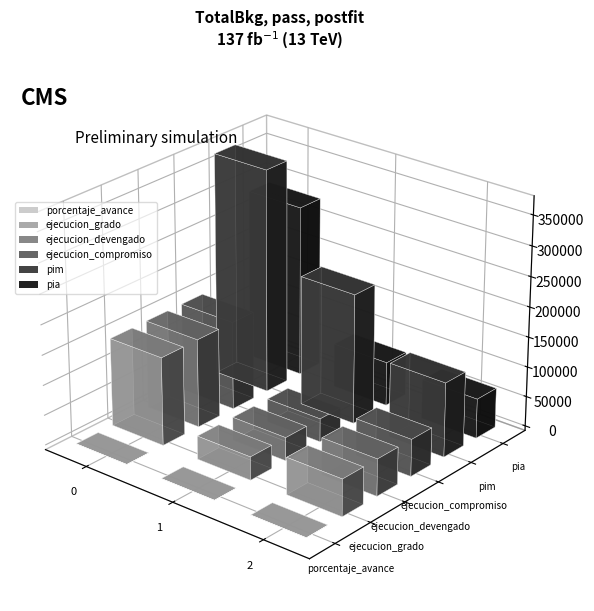

What is the value of the porcentaje_avance bar at the 1st from the left?

39.5